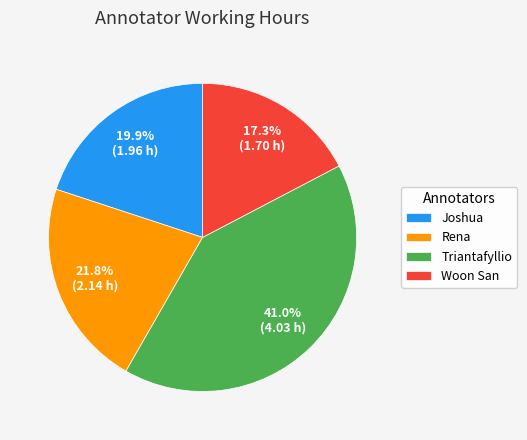

Which slice is the smallest?

Woon San